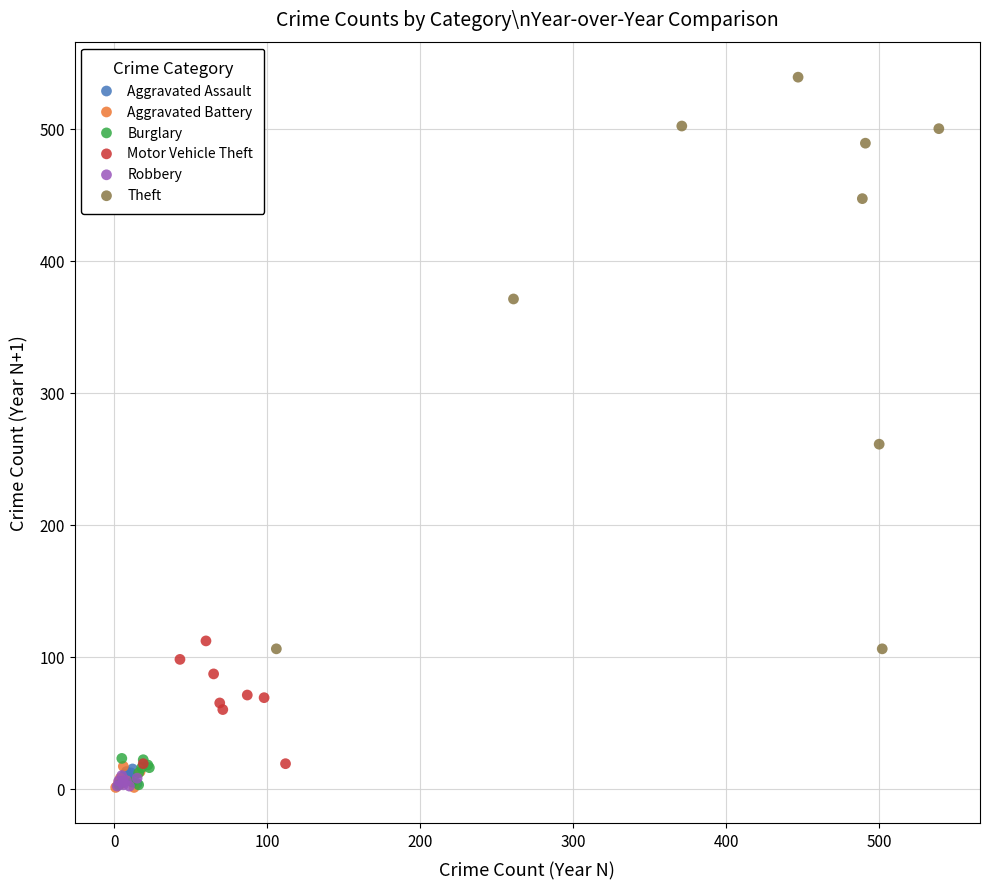

Which series has the widest spread of Y values?

Theft